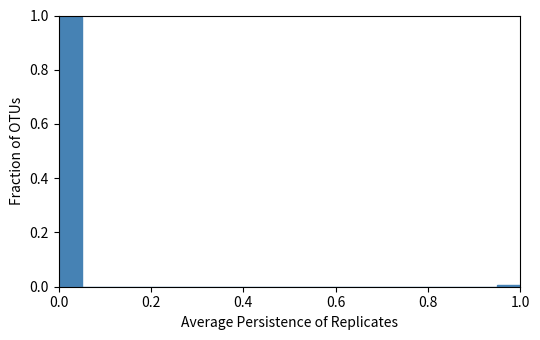

Read against the x-axis, roughly where is the centre of the tallest bar?

0.02